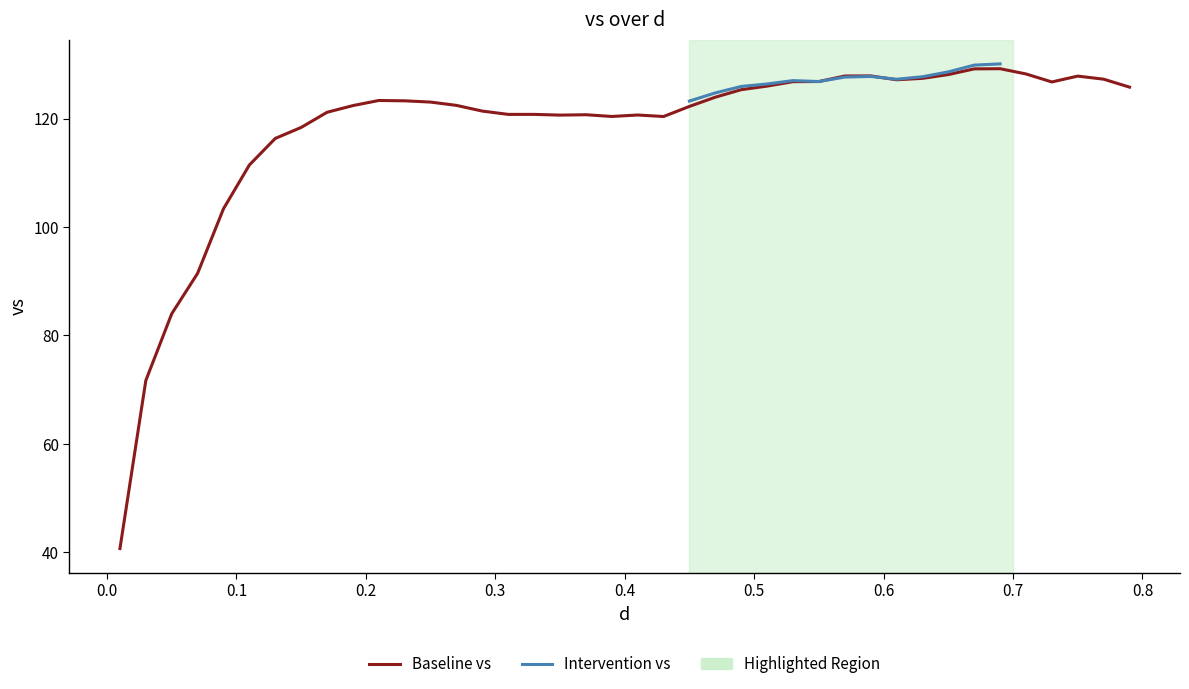

What is the difference between the maximum and minimum values?

88.5